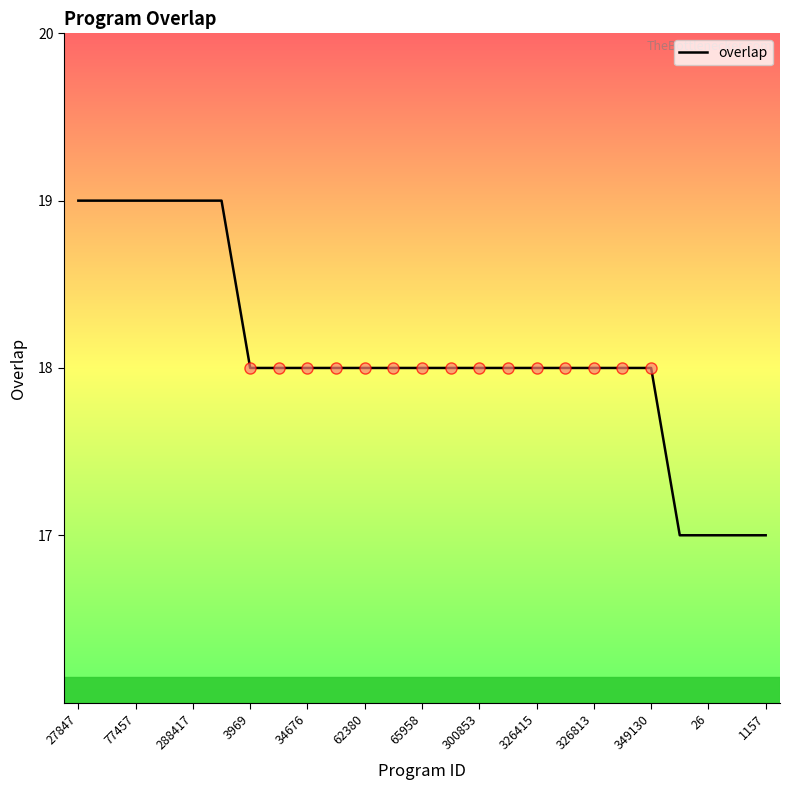

What is the greatest value displayed?

19